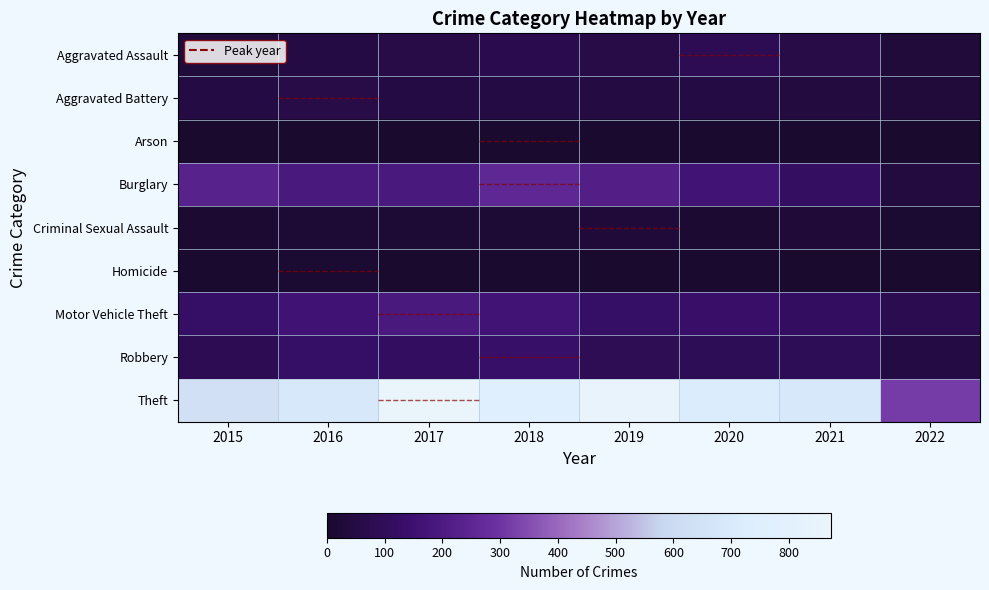

At which category is the sum across all series the highest?

2017